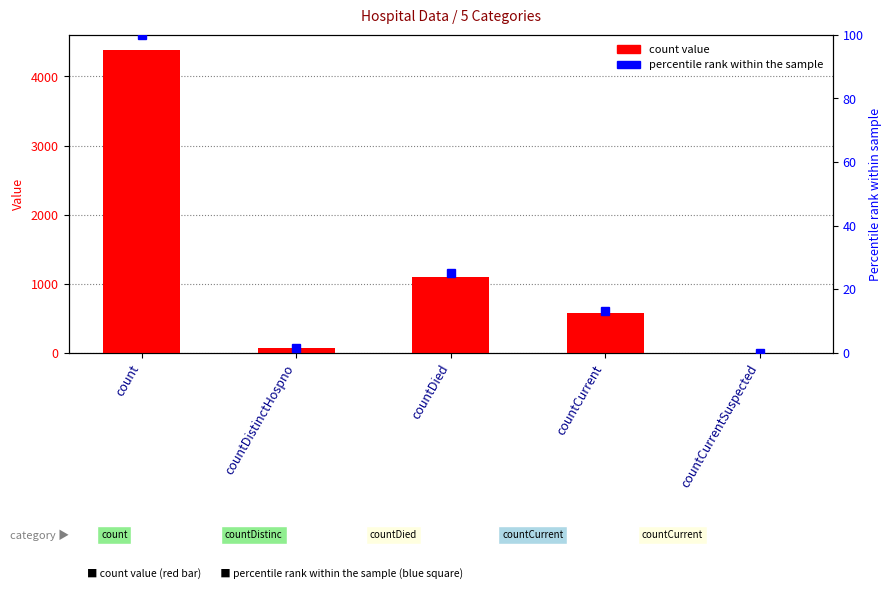

Reading left to right, what are all the values shown in this chart?

col_1: 4384.0	75.0	1099.0	572.0	0.0
percentile rank: 100.0	1.7	25.1	13.0	0.0